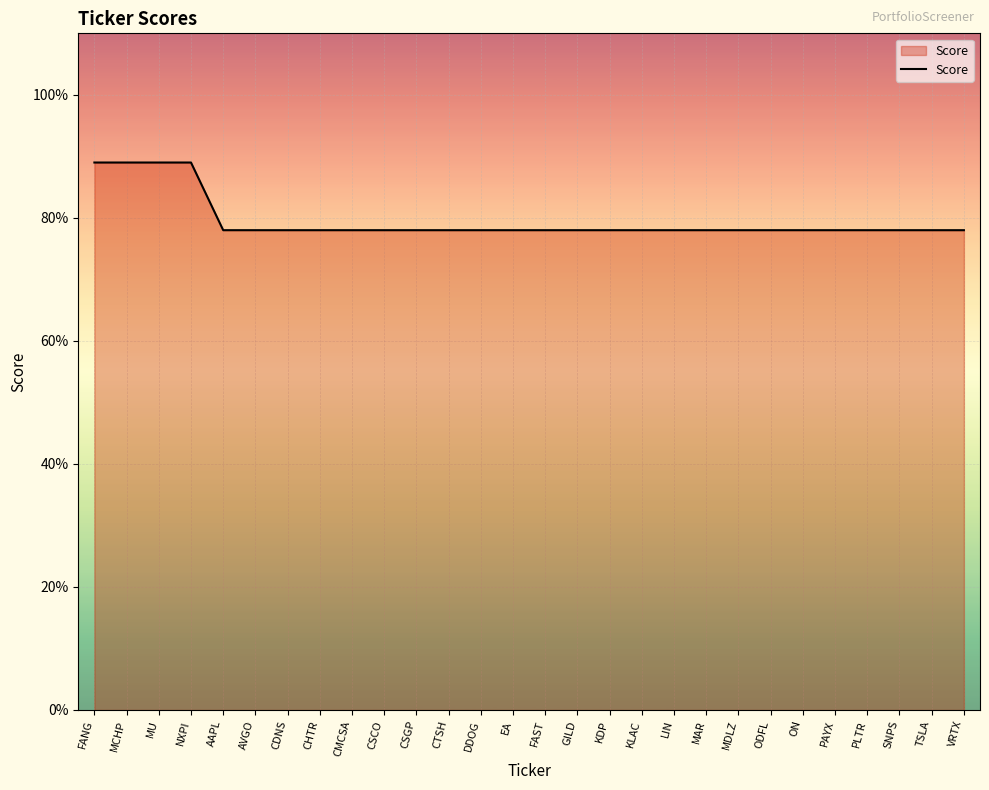

What is the difference between the second highest and second lowest values?

0.1